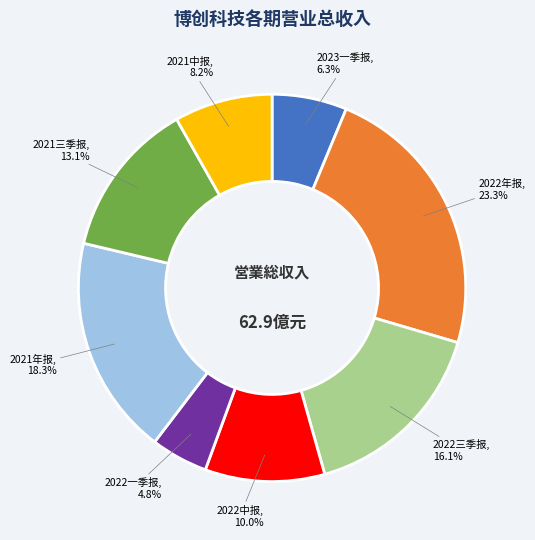

Is it true that 2021年报 is 13% of the pie?

False